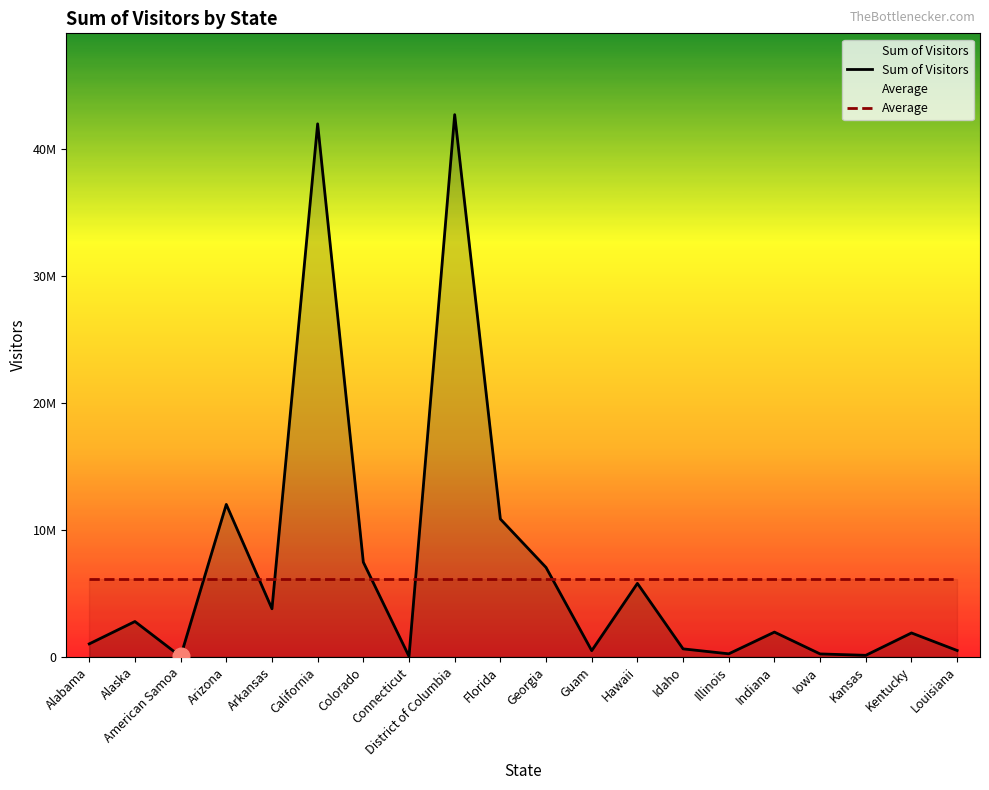

The value of Sum of Visitors at Kentucky is 1882702.1. True or false?

True